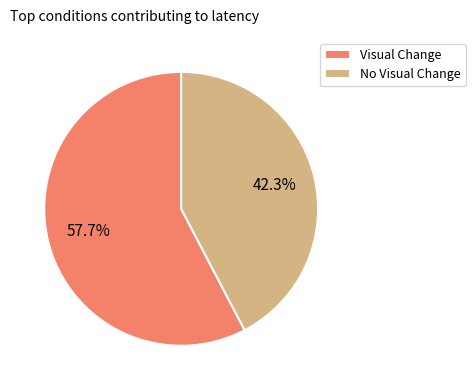

Rank the categories by value from highest to lowest.

Visual Change, No Visual Change